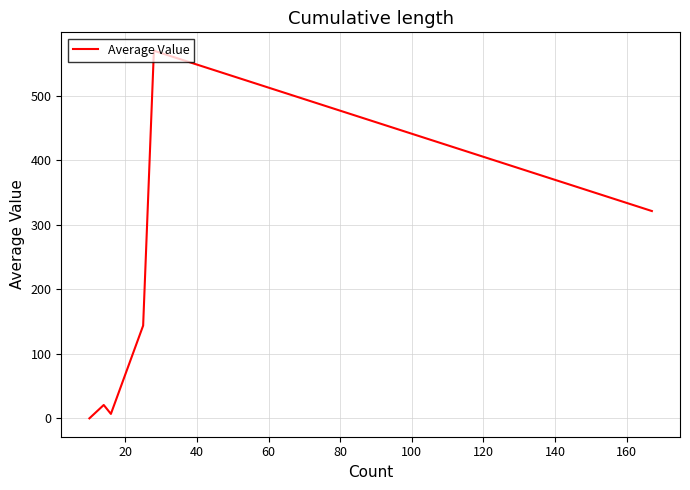

How many positive values are there?

5